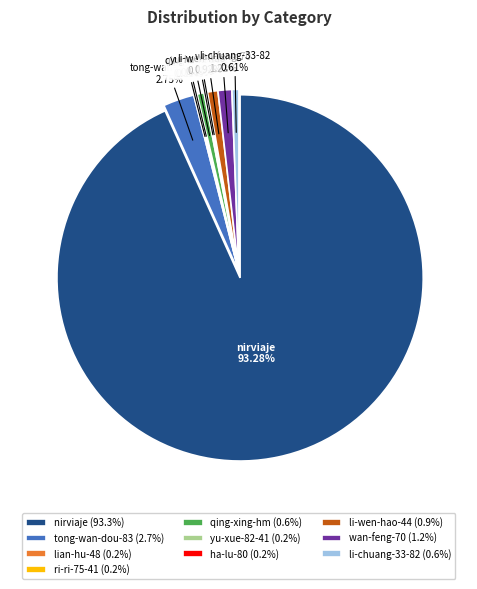

To the nearest percent, what portion does tong-wan-dou-83 represent?

3%